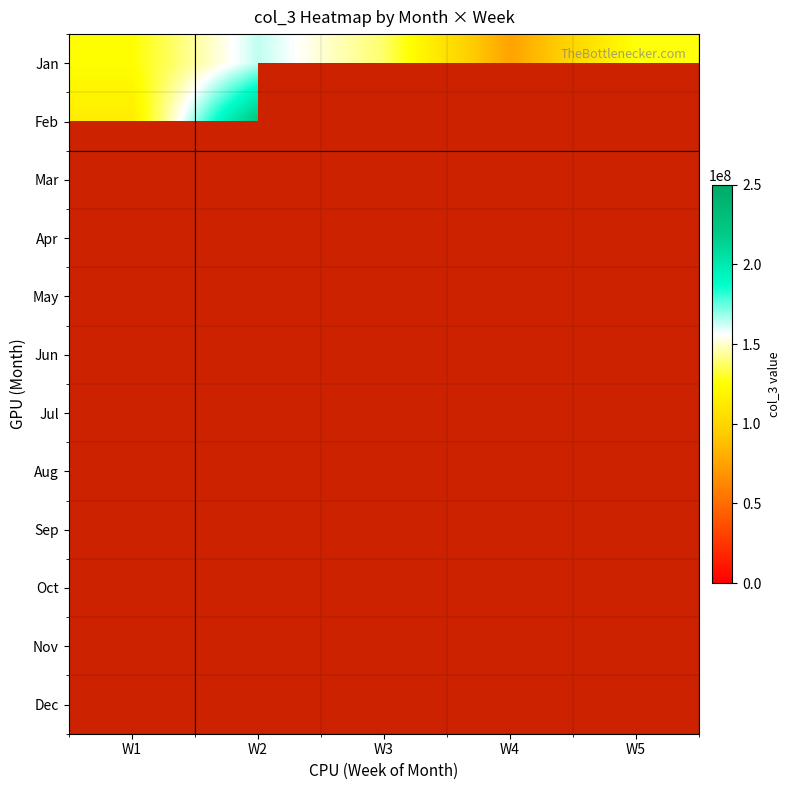

Which category has the highest value across all series?

W2